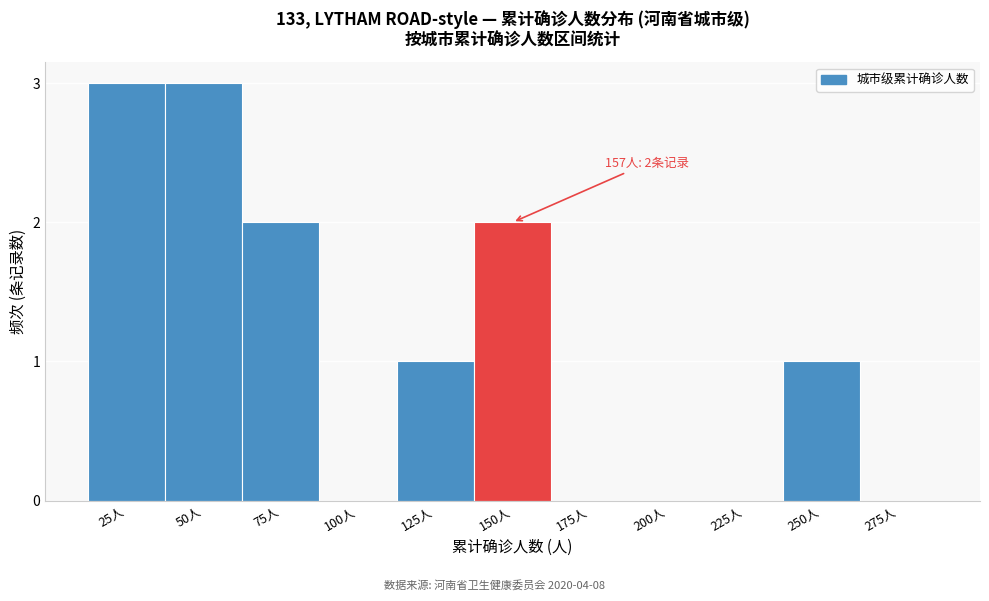

Reading right to left, extract all data points from this chart.

275人=0	250人=1	225人=0	200人=0	175人=0	150人=2	125人=1	100人=0	75人=2	50人=3	25人=3